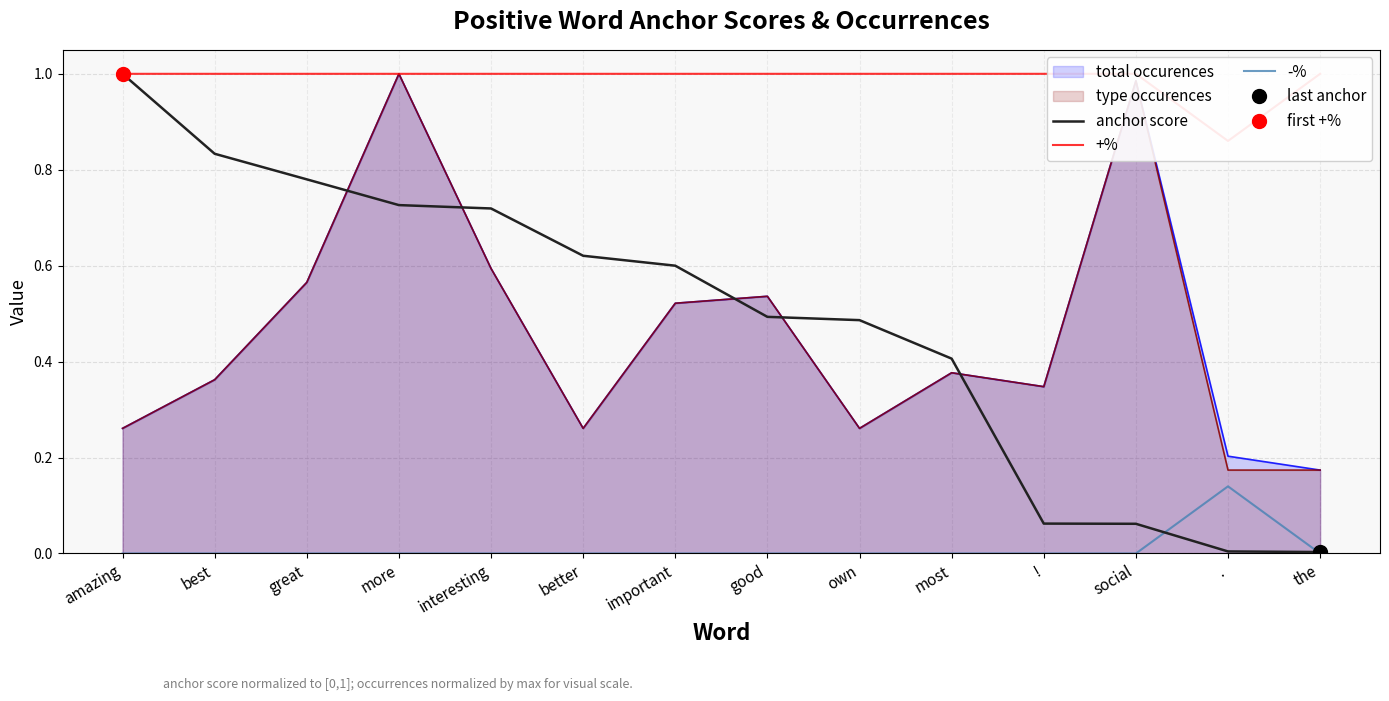

In +%, how many points are lower than both neighbors (excluding endpoints)?

1